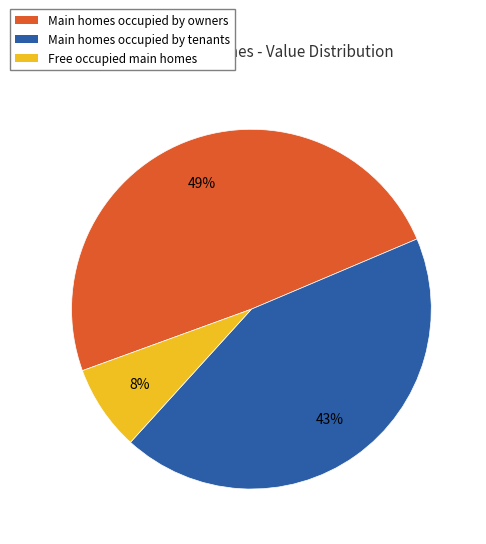

Rank the categories by value from lowest to highest.

Free occupied main homes, Main homes occupied by tenants, Main homes occupied by owners